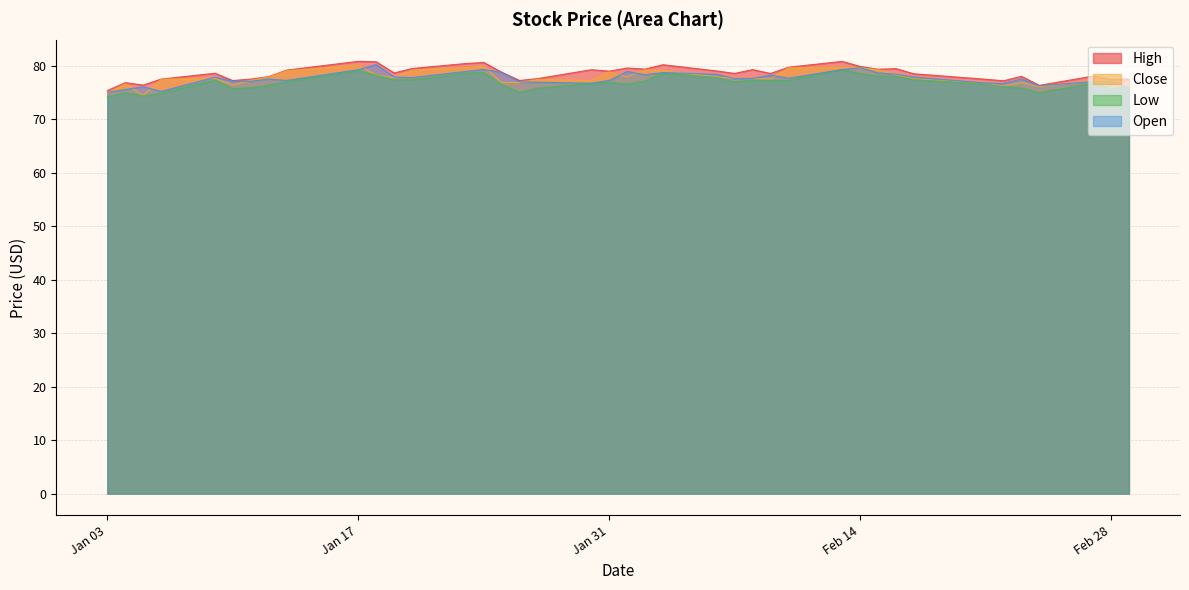

How many distinct data groups are displayed?

4